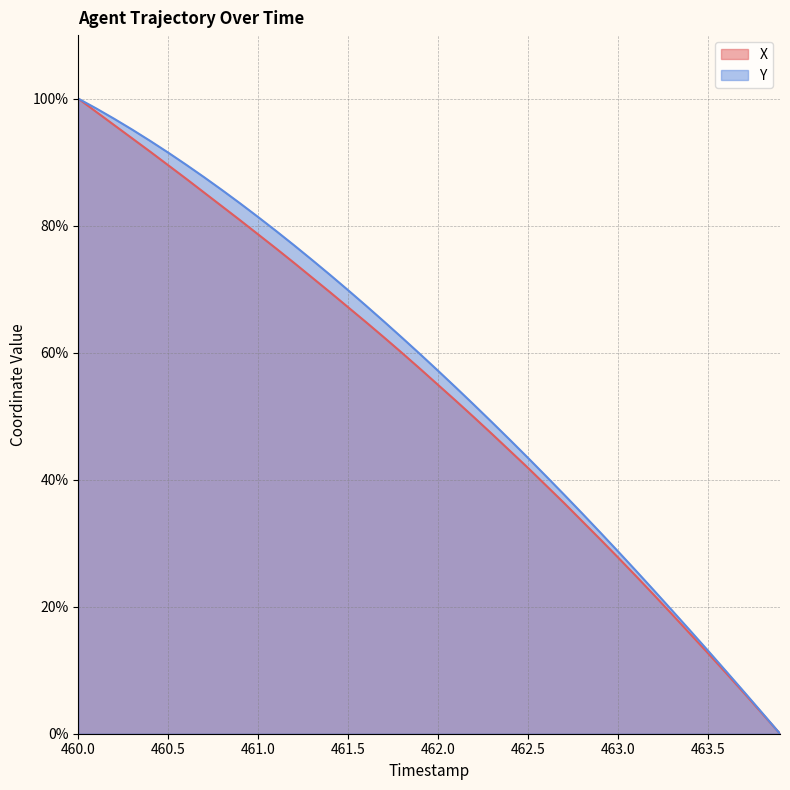

Rank the series by their maximum value, from highest to lowest.

X, Y